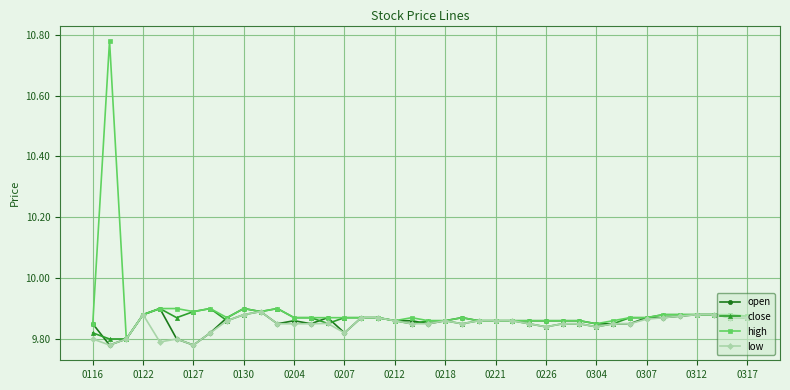

True or false: open has more than 1 points higher than both neighbors.

True